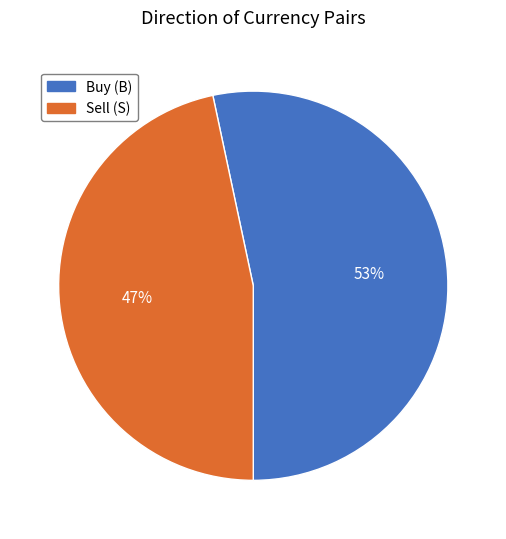

Do Sell (S) and Buy (B) together represent more than half of the pie?

Yes